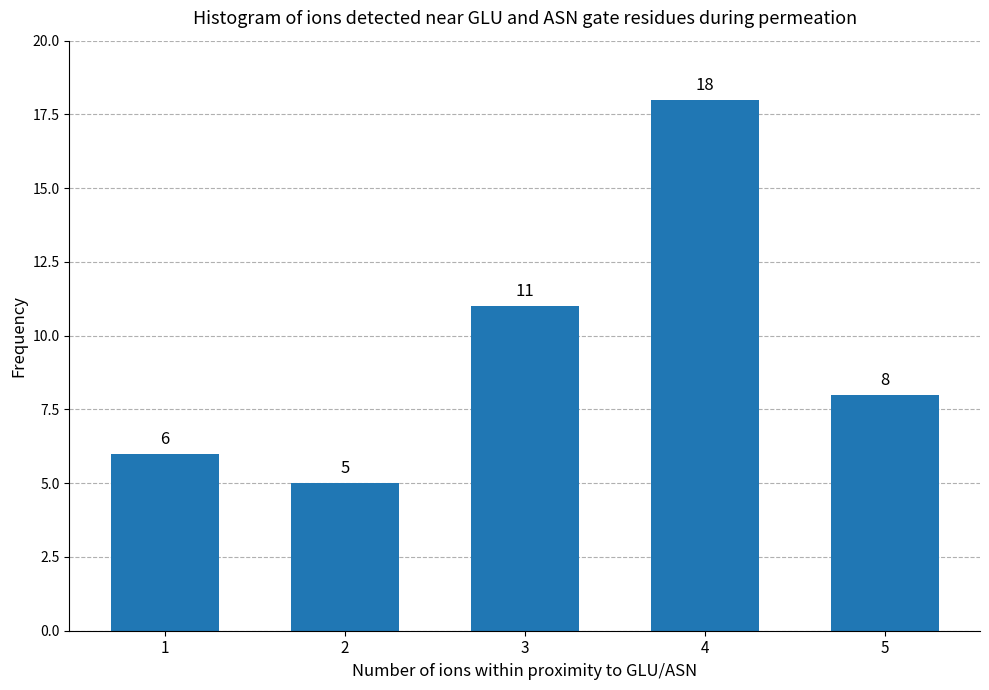

Reading right to left, transcribe all the data shown in this chart.

5=8	4=18	3=11	2=5	1=6